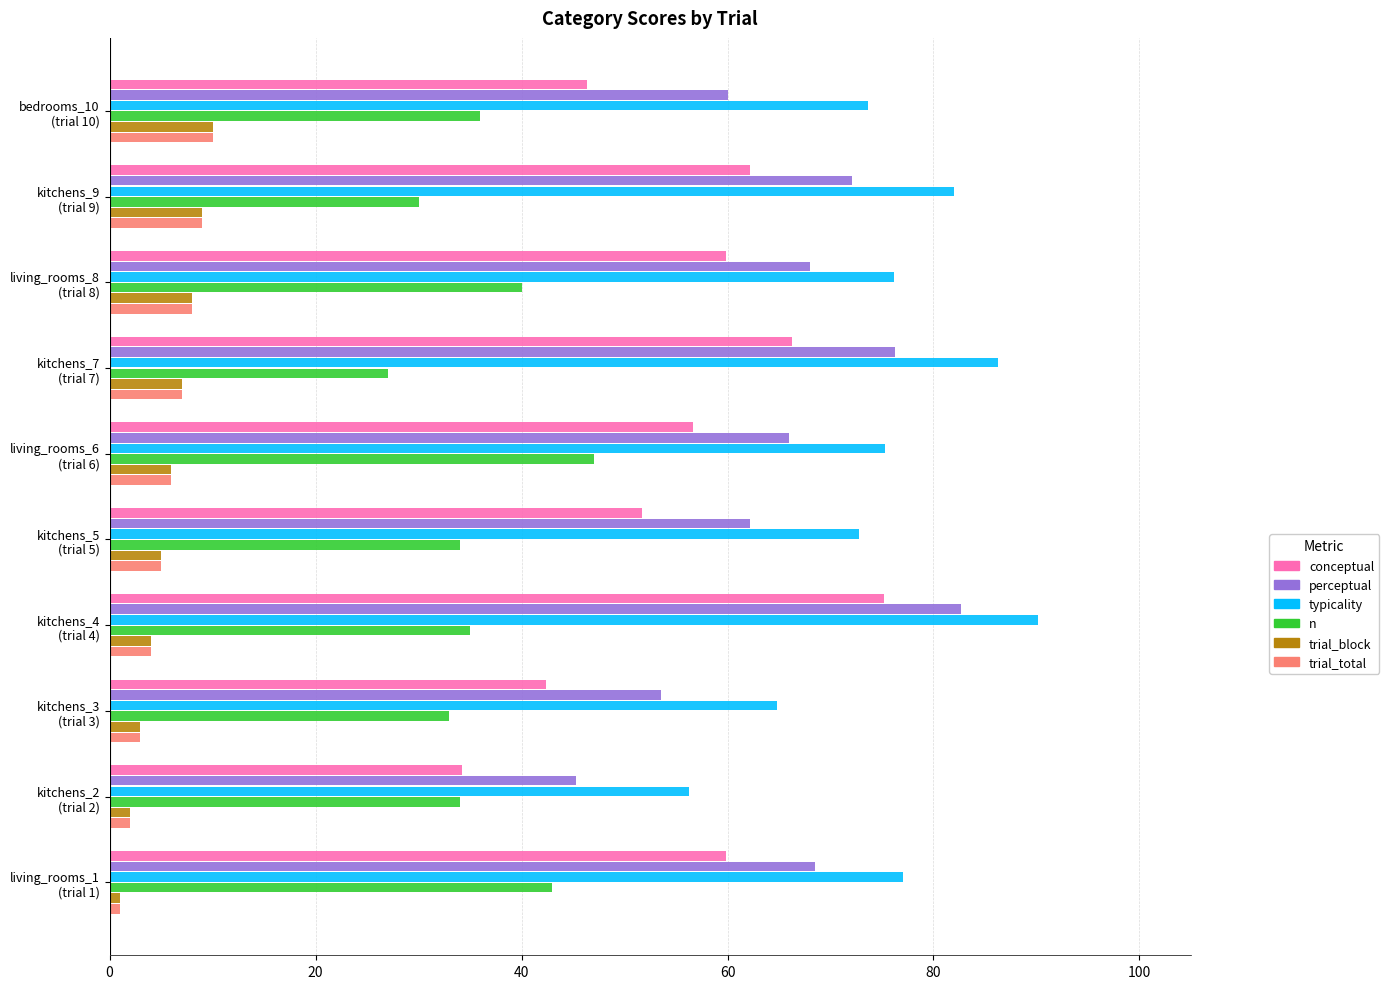

At how many categories does at least one series exceed 47?

10